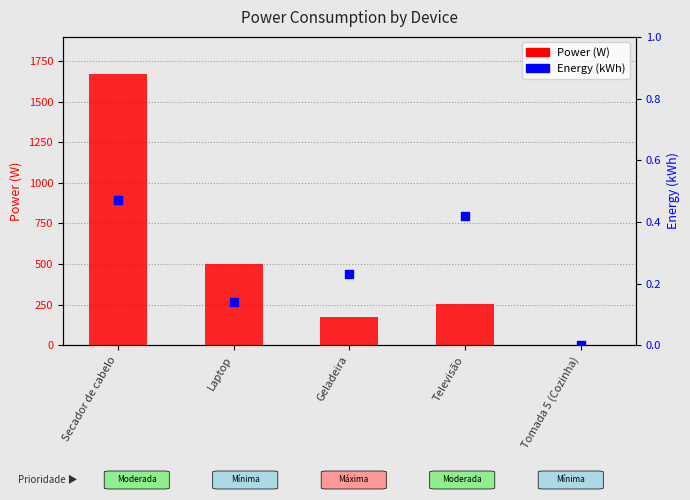

At which category is the sum across all series the highest?

Secador de cabelo